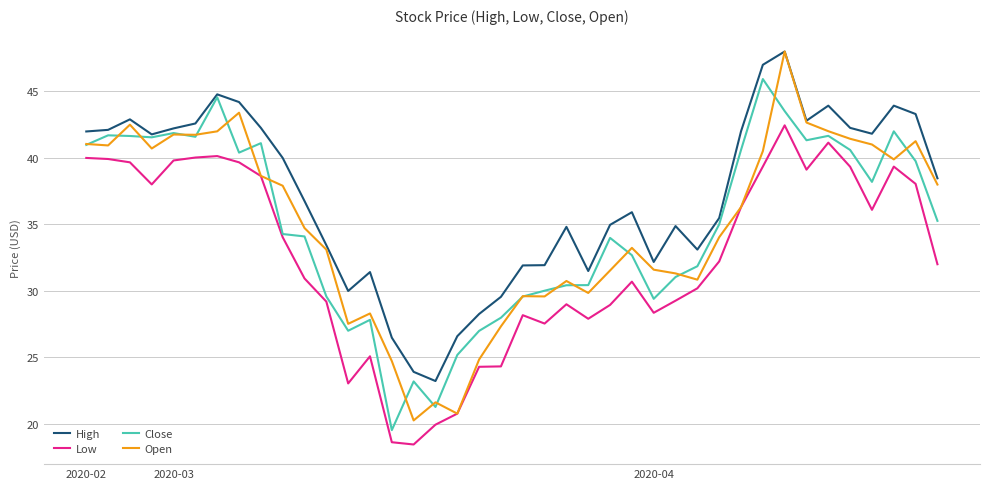

What is the lowest value of the High series?

23.2